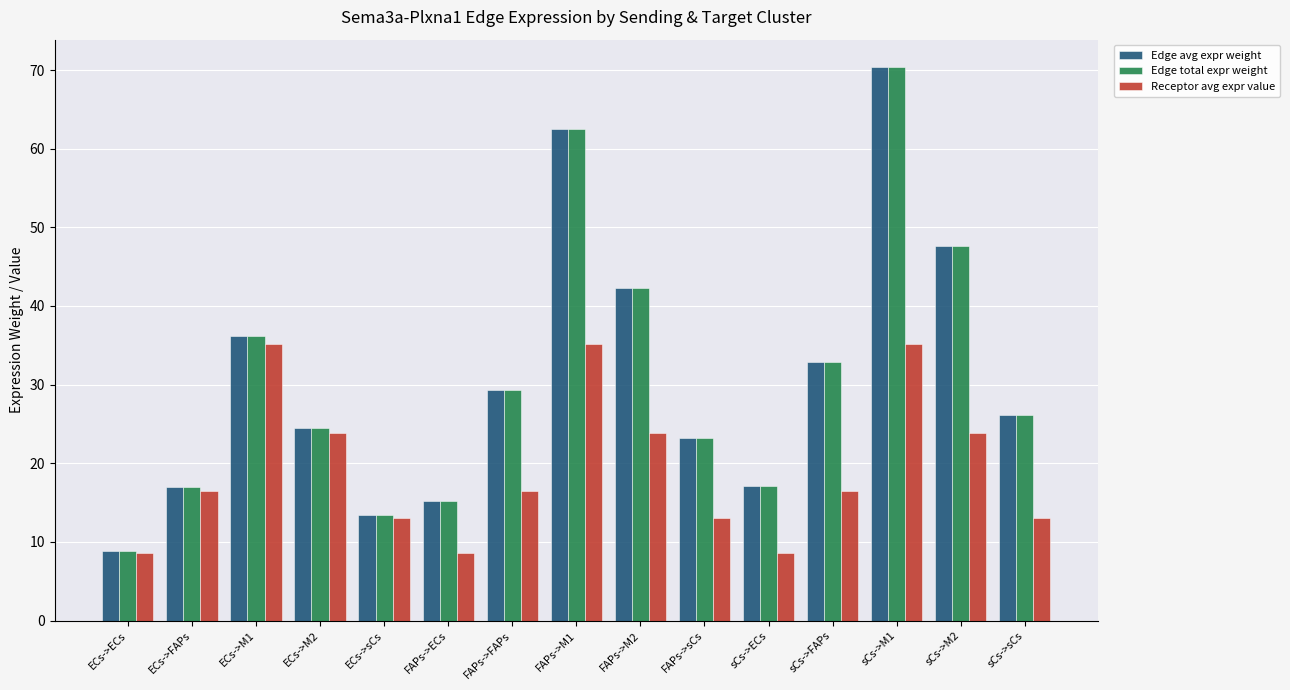

What is the minimum value for Receptor avg expr value?

8.6